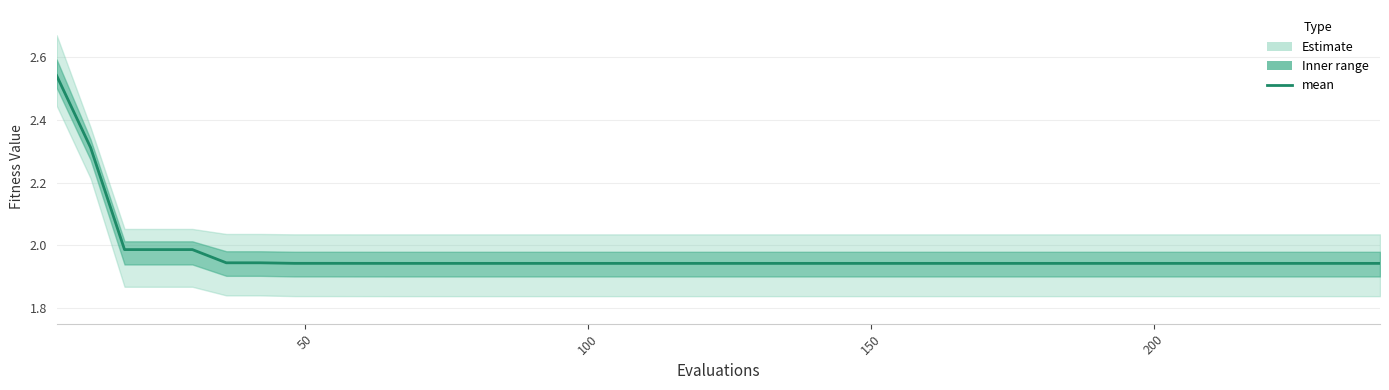

What is the difference between the maximum and minimum values?

0.6